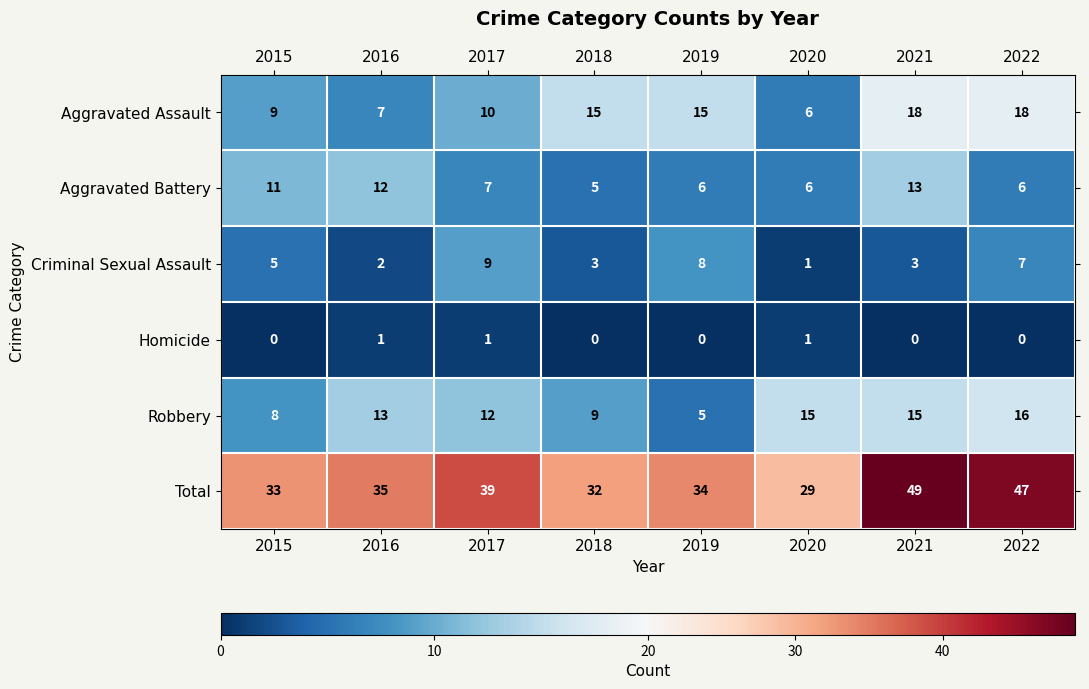

The Robbery series shows 7 at 2017. True or false?

False